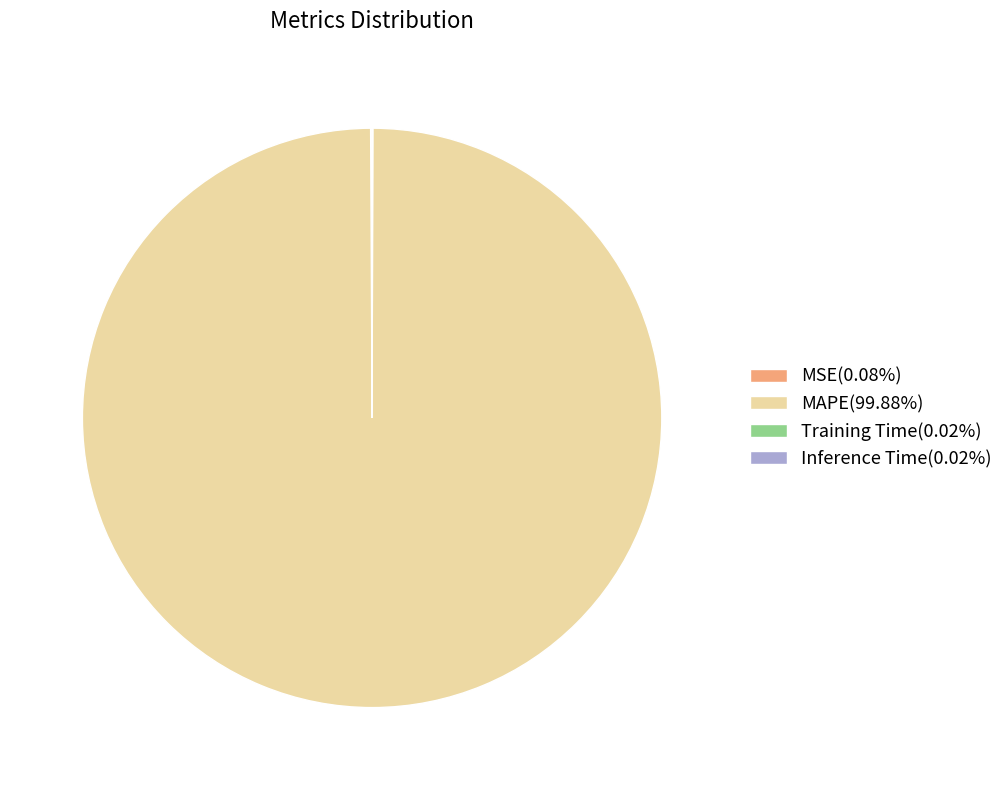

Which slice is the largest?

MAPE